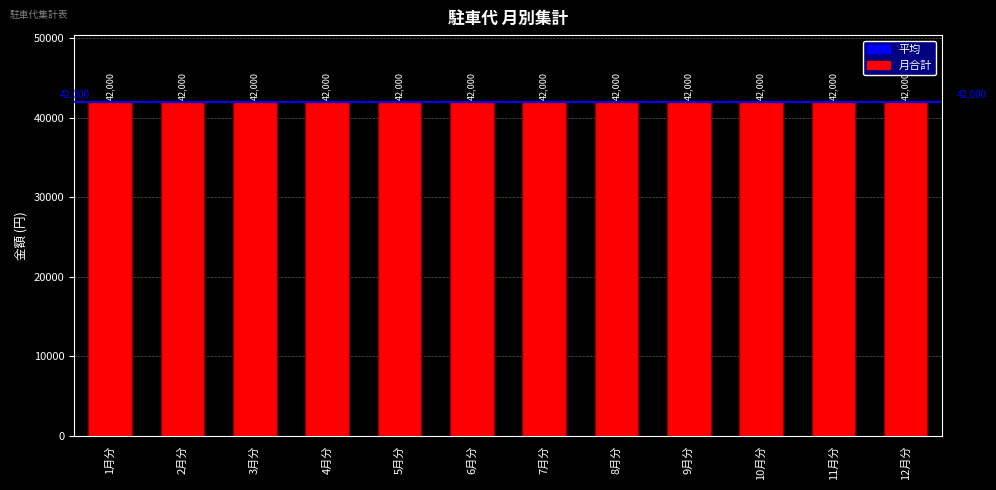

Between 11月分 and 10月分, which is larger?

11月分